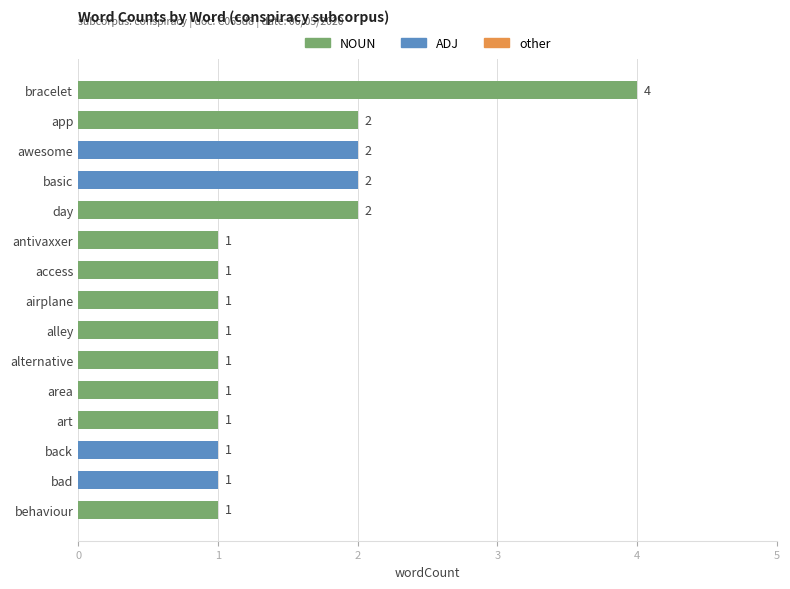

Reading top to bottom, list all the values displayed in this chart.

bracelet=4	app=2	awesome=2	basic=2	day=2	antivaxxer=1	access=1	airplane=1	alley=1	alternative=1	area=1	art=1	back=1	bad=1	behaviour=1